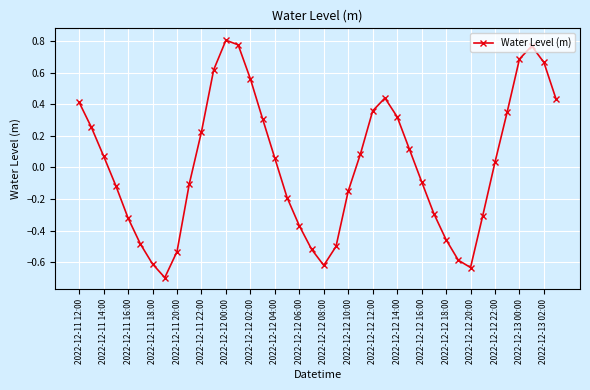

What is the difference between the second highest and second lowest values?

1.4